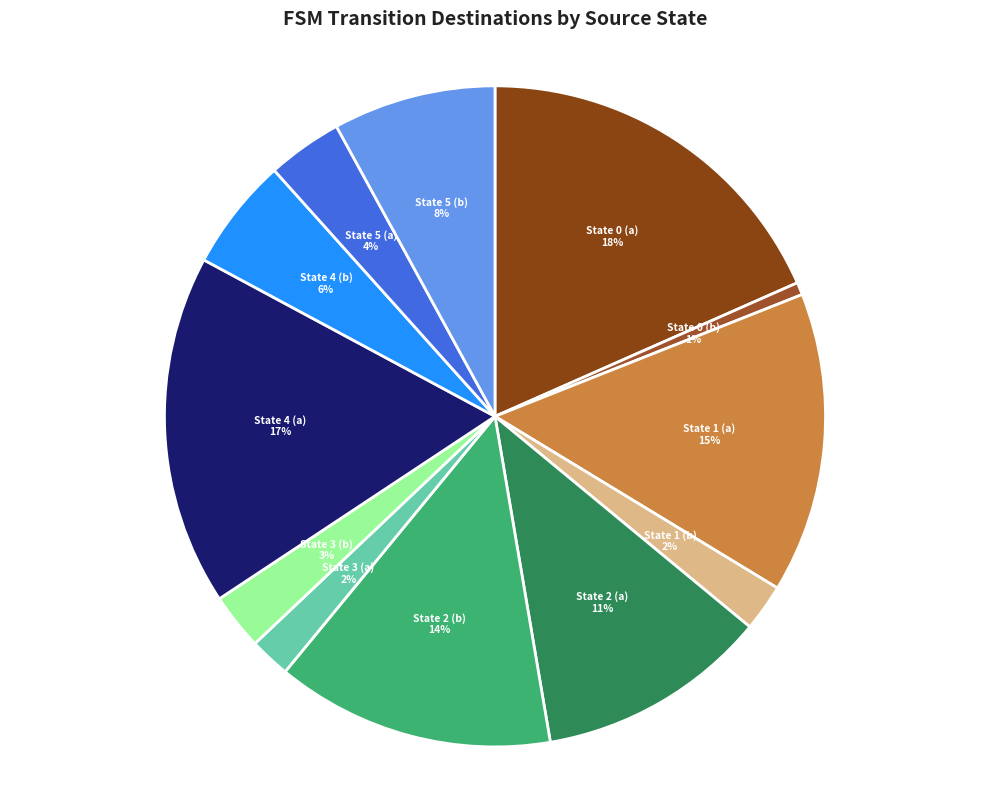

To the nearest percent, what percentage of the pie is State 4 (b)?

6%